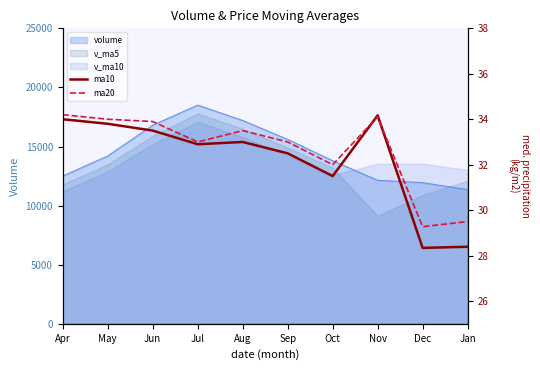

What is the difference between the maximum and minimum values in the ma10 series?

5.8